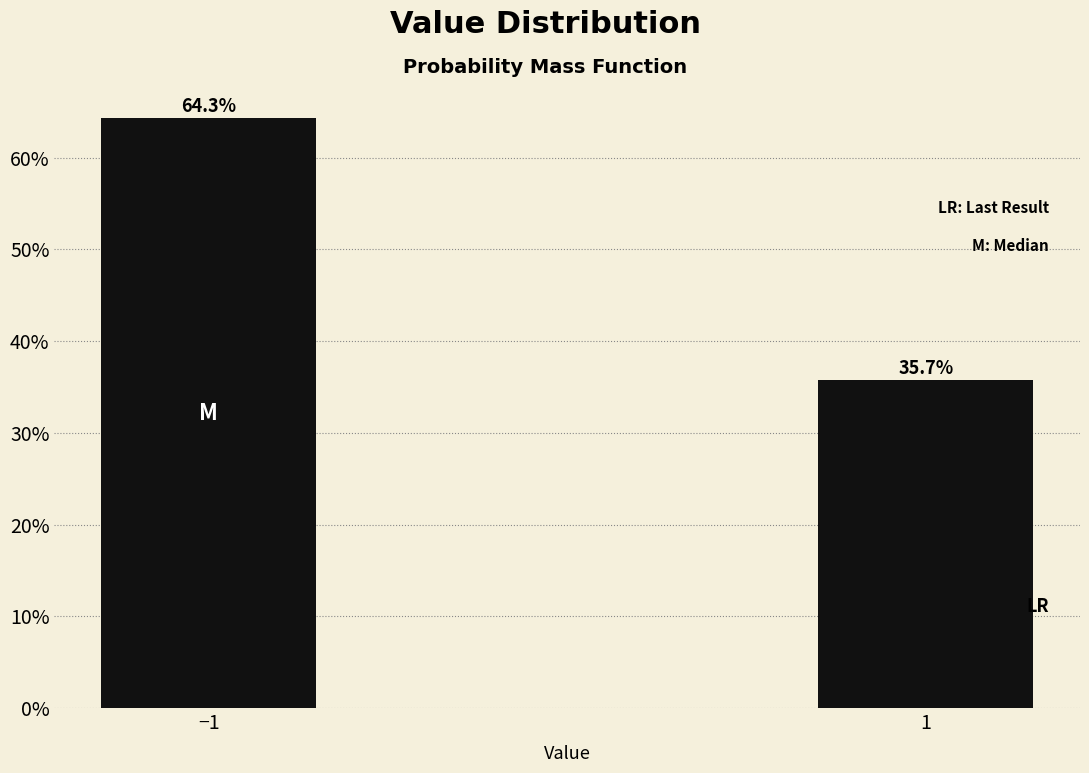

Does the chart contain any negative values?

No